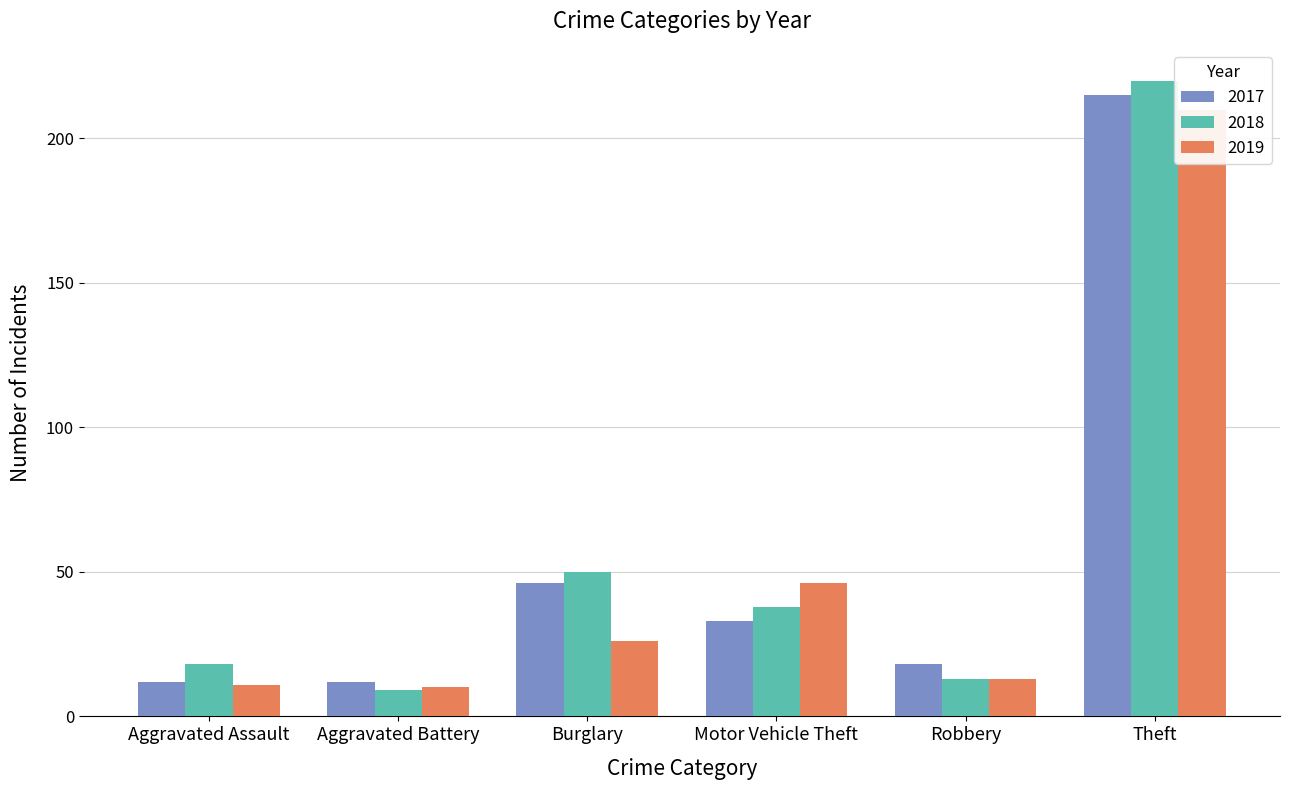

What is the difference between the 2018 values at Aggravated Battery and Burglary?

41